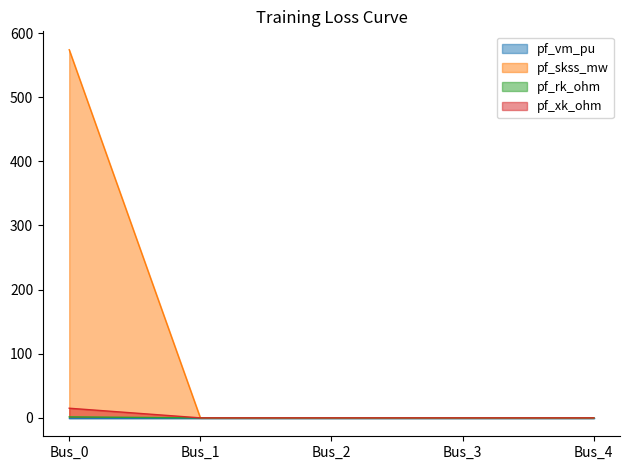

Which series has the widest spread of values?

pf_skss_mw